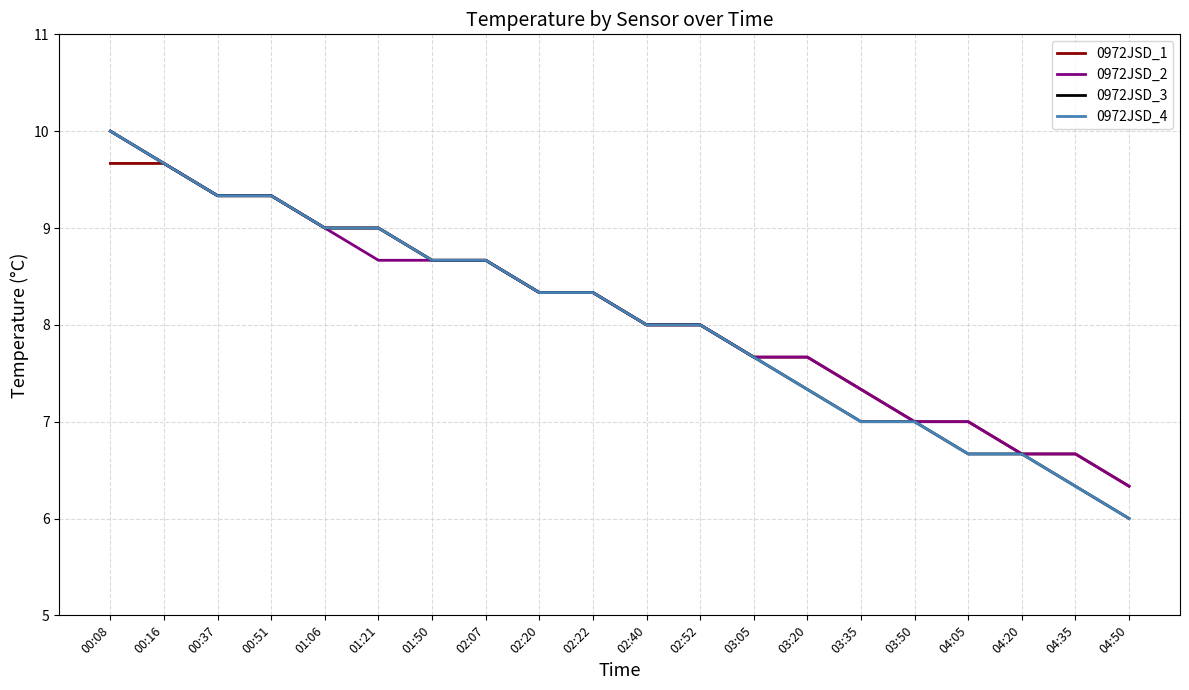

What is the label of the 10th point from the left?

02:22